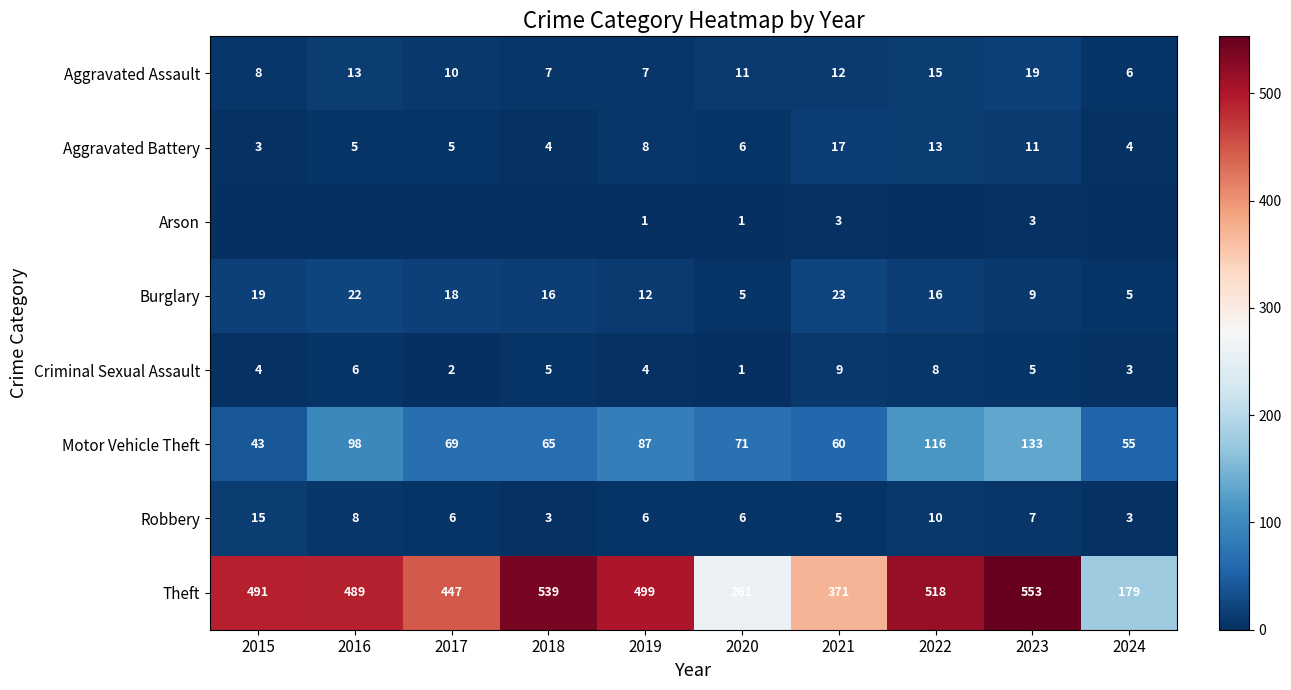

The Theft series shows 518 at 2022. True or false?

True